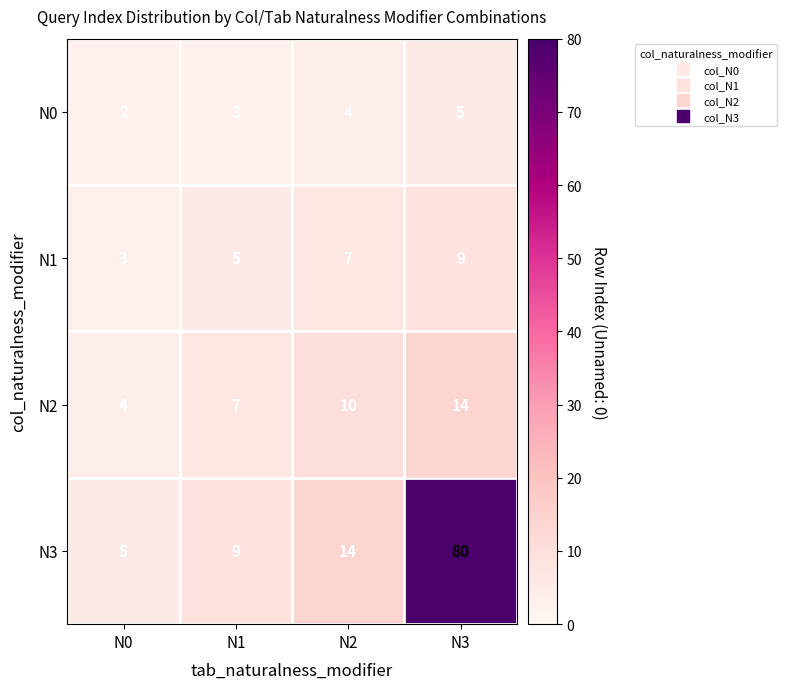

Which series has the widest spread of values?

N3